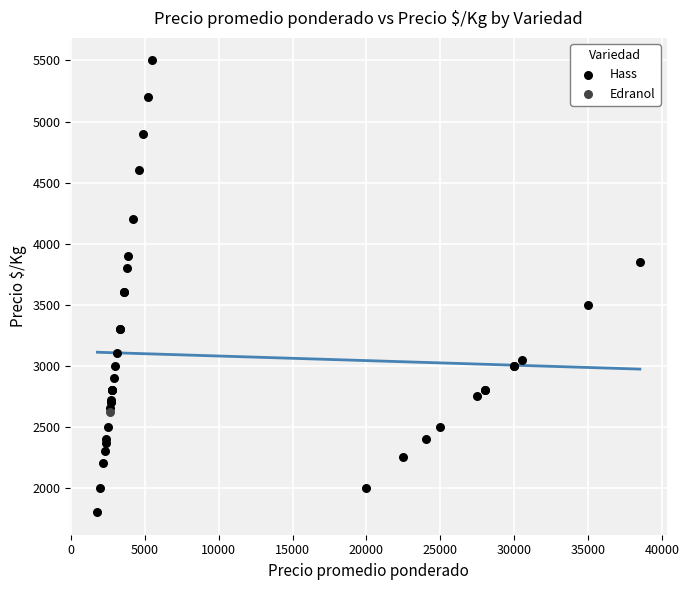

What are all the series names shown in the legend?

Hass, Edranol